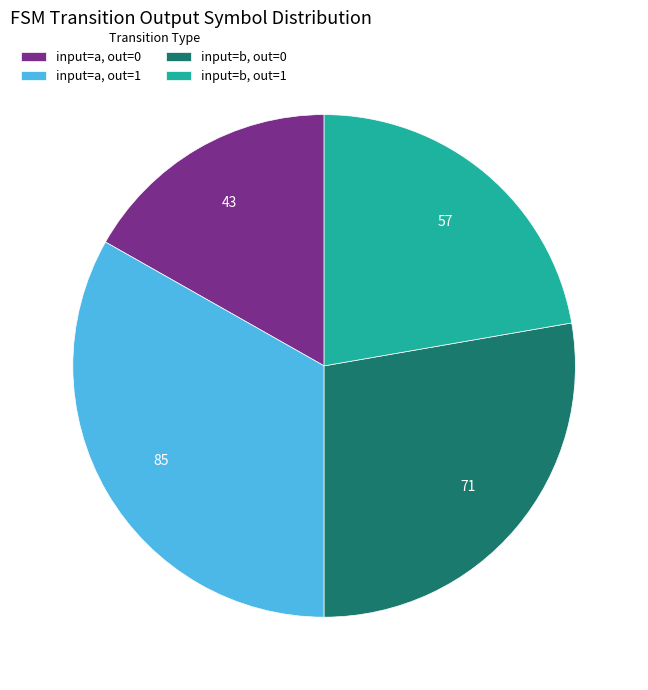

How many slices are in this pie chart?

4